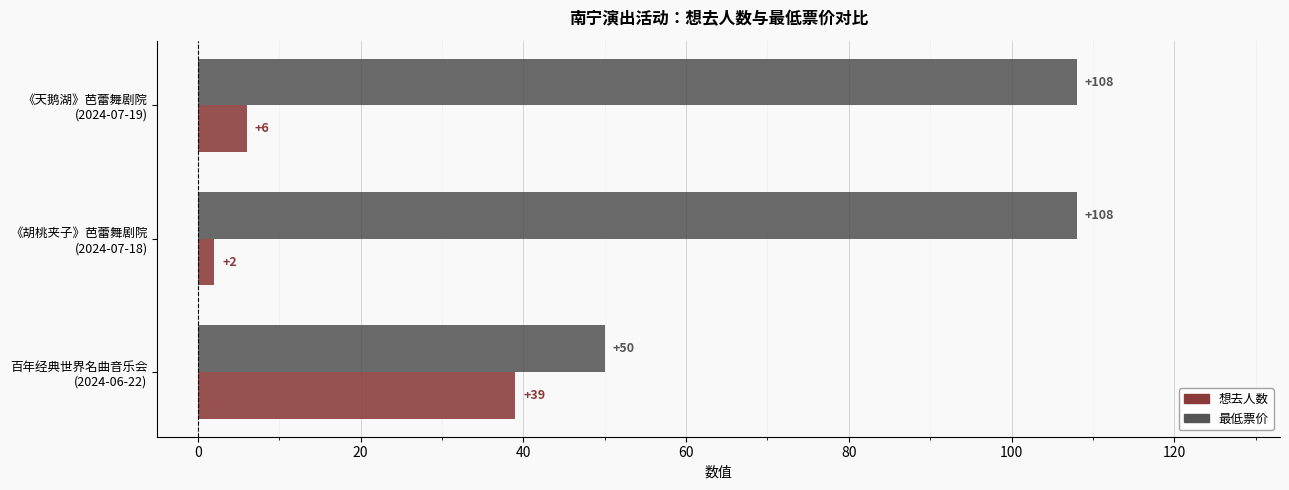

What is the average value of the 最低票价 series?

89